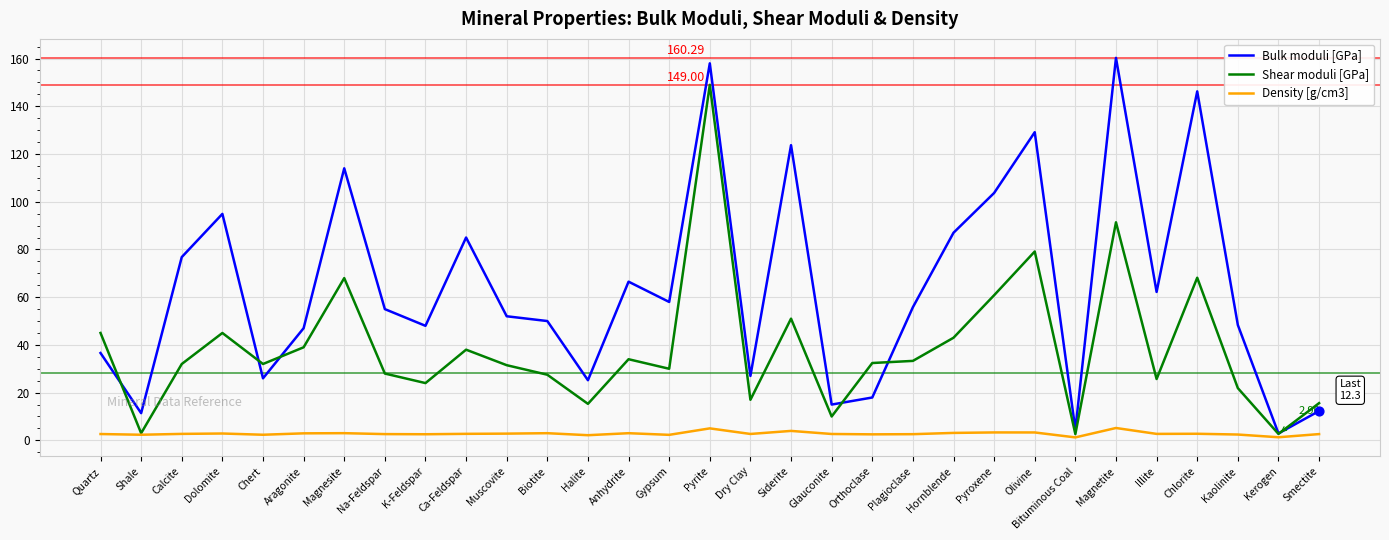

At which category is the sum across all series the highest?

Pyrite